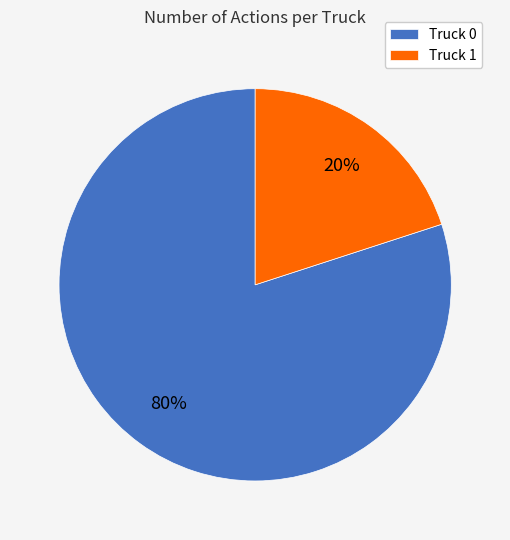

Which slice is the largest?

Truck 0